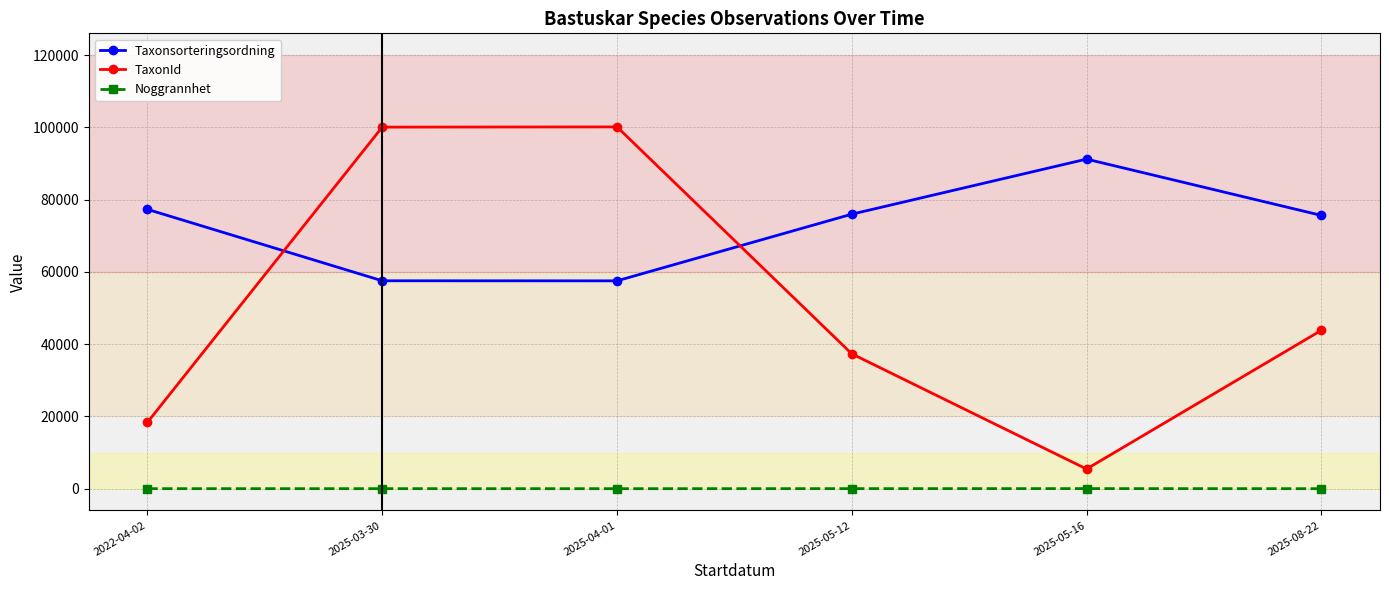

Where does the TaxonId series first go above 43818?

2025-03-30